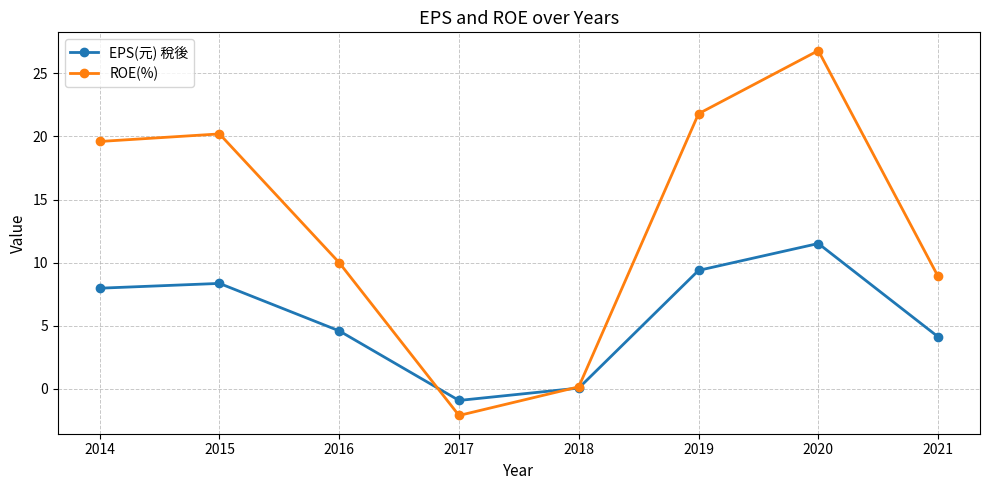

What are all the series names shown in the legend?

EPS(元) 稅後, ROE(%)